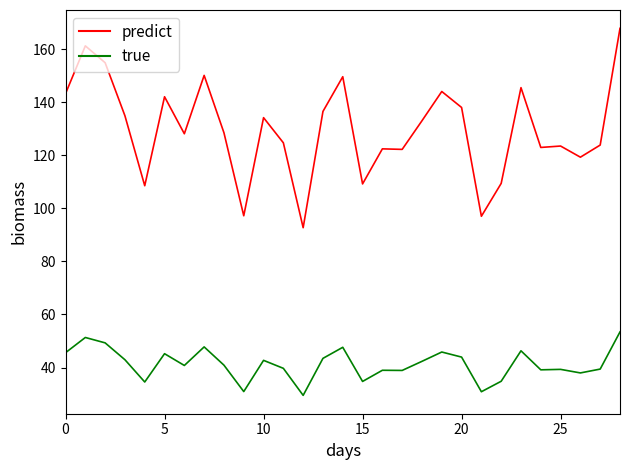

Which series has the largest total across all categories?

predict